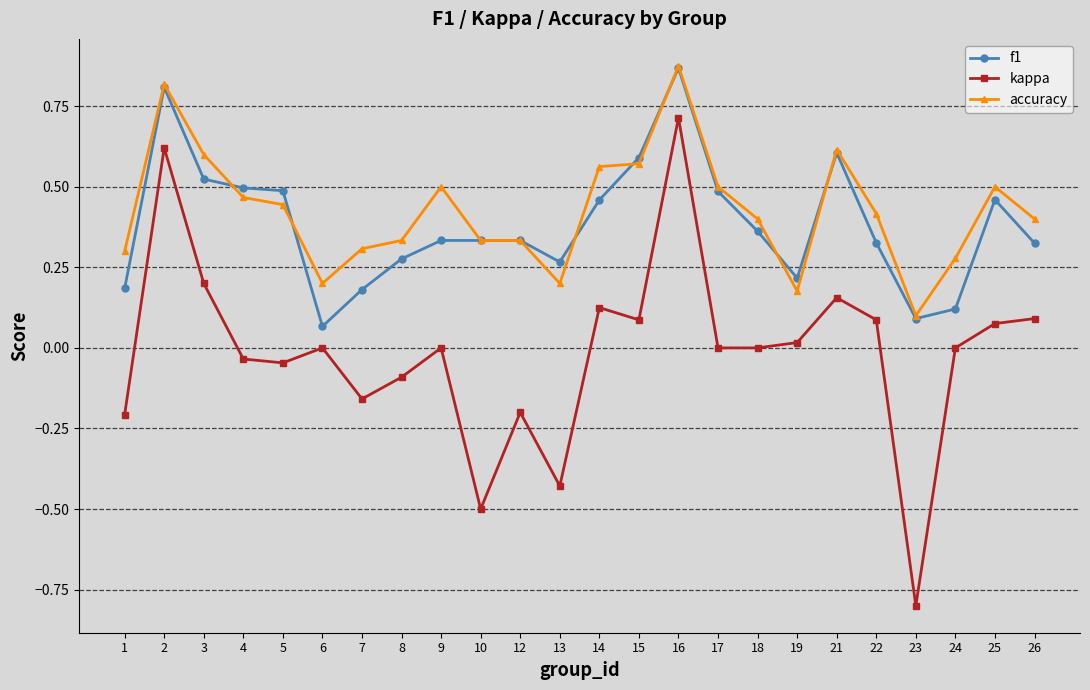

Where is the first local maximum for f1?

2